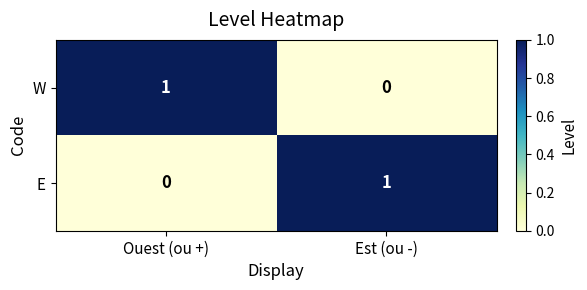

Reading left to right, extract all data points from this chart.

W: Ouest (ou +)=1	Est (ou -)=0
E: Ouest (ou +)=0	Est (ou -)=1